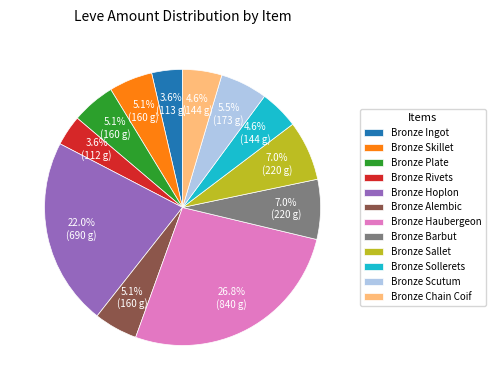

True or false: Bronze Alembic accounts for 5% of the total.

True